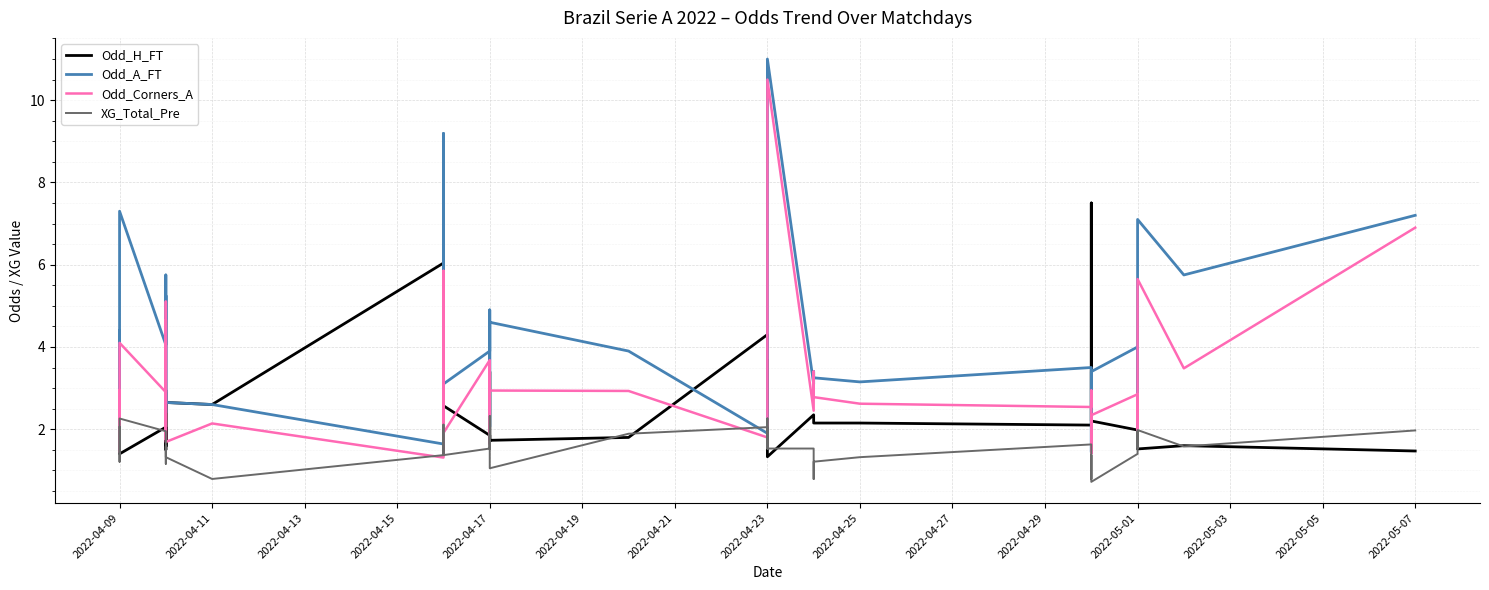

Which series has the largest total across all categories?

Odd_A_FT